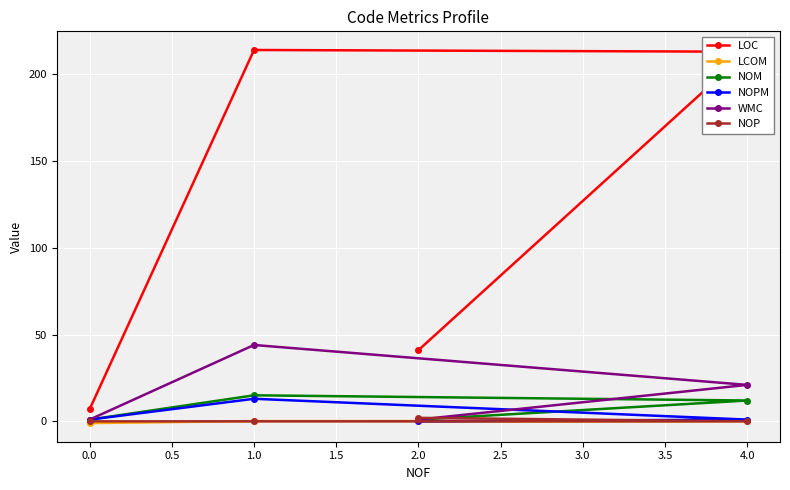

Which series has the largest total across all categories?

LOC